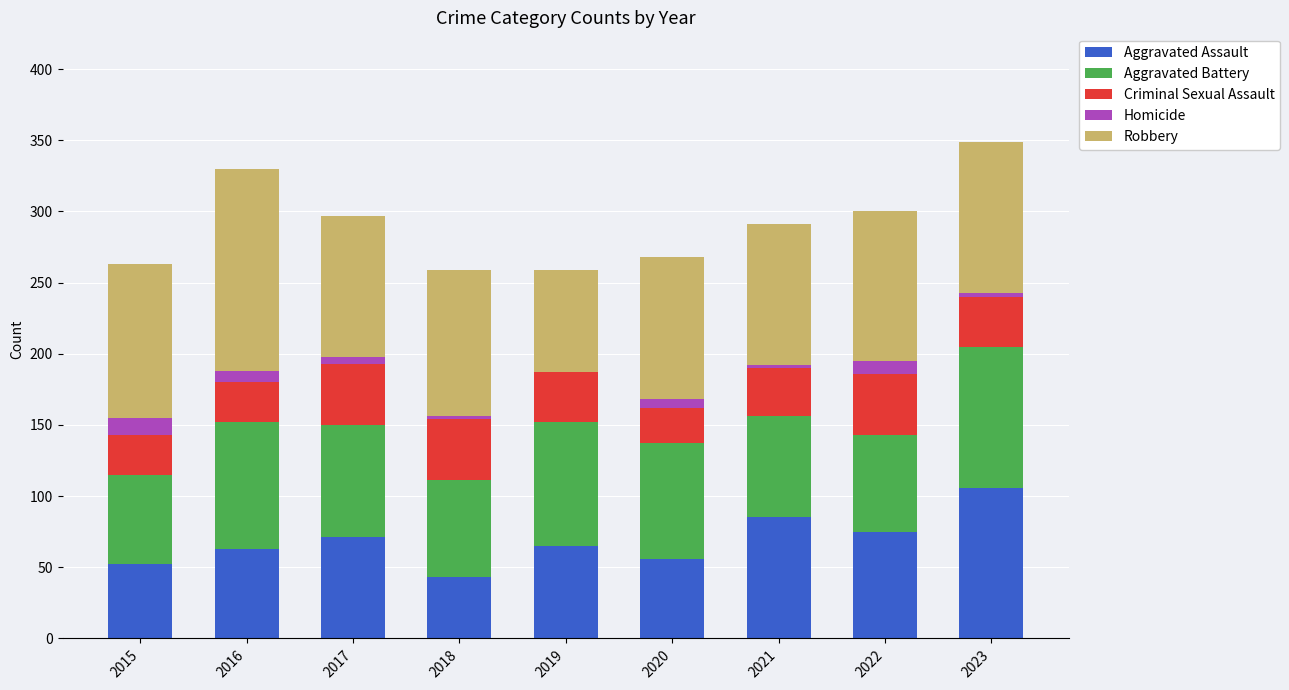

What is the total value across all series at 2015?

263